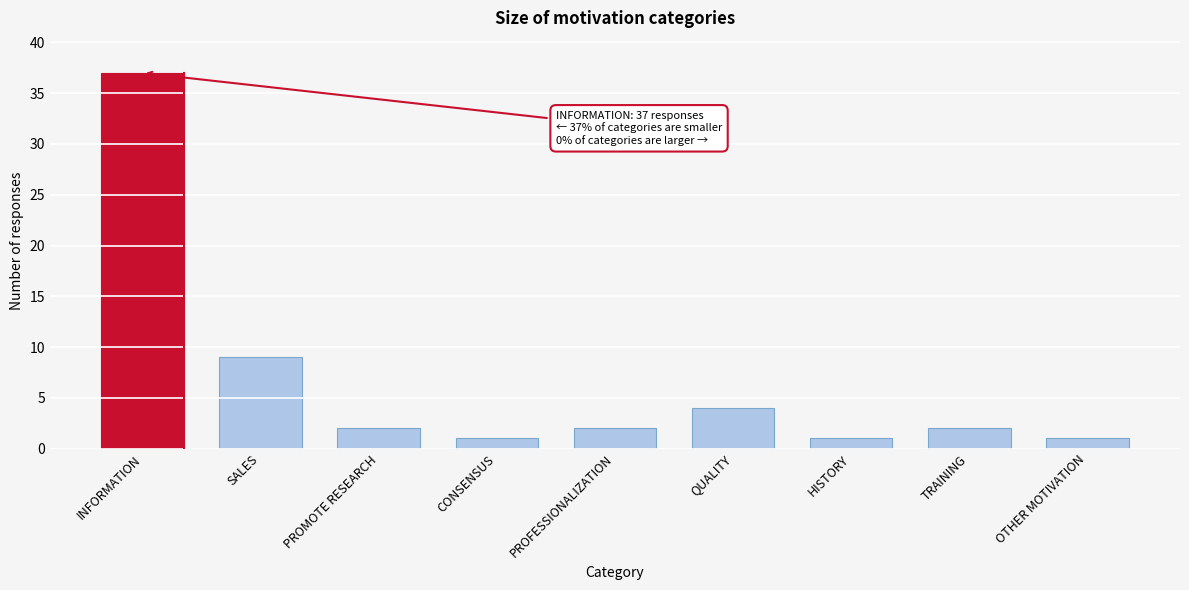

Reading left to right, transcribe all the data shown in this chart.

37	9	2	1	2	4	1	2	1